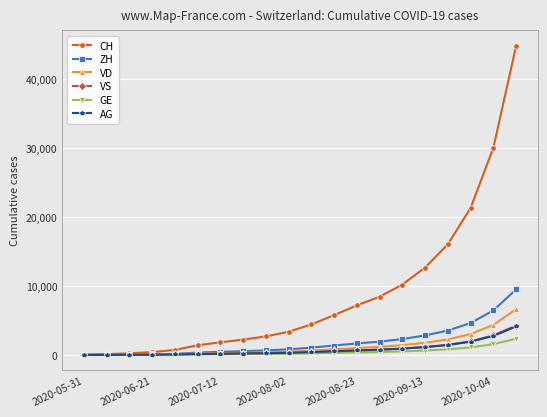

What is the maximum value shown in the chart?

44778